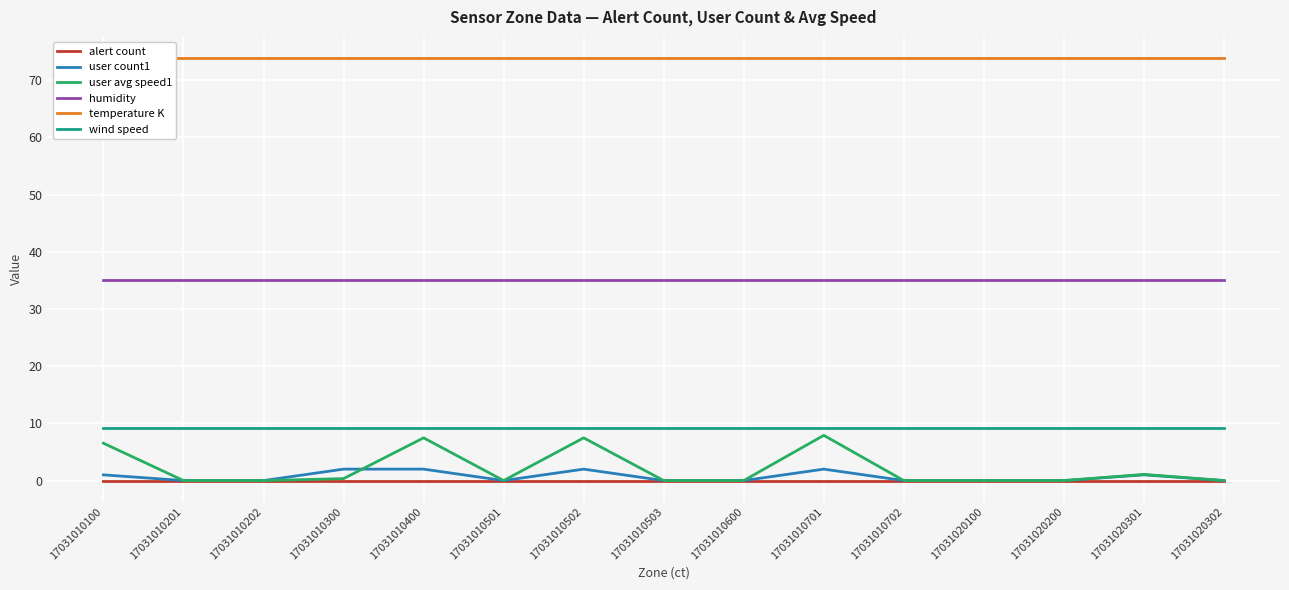

List the series in order of their peak value, lowest first.

alert count, user count1, user avg speed1, wind speed, humidity, temperature K